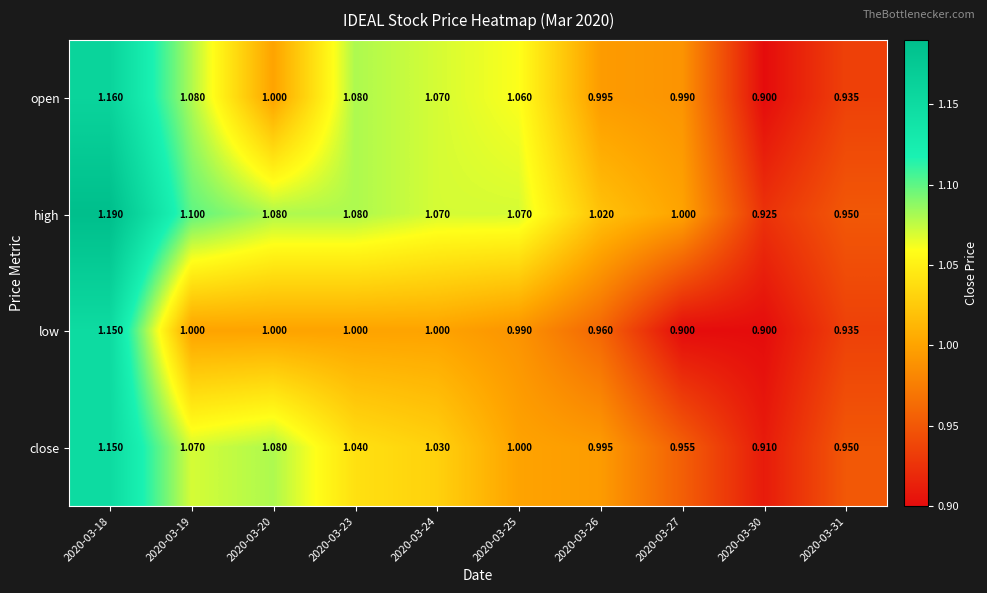

Is the value of close at 2020-03-19 greater than the value of open at 2020-03-27?

Yes